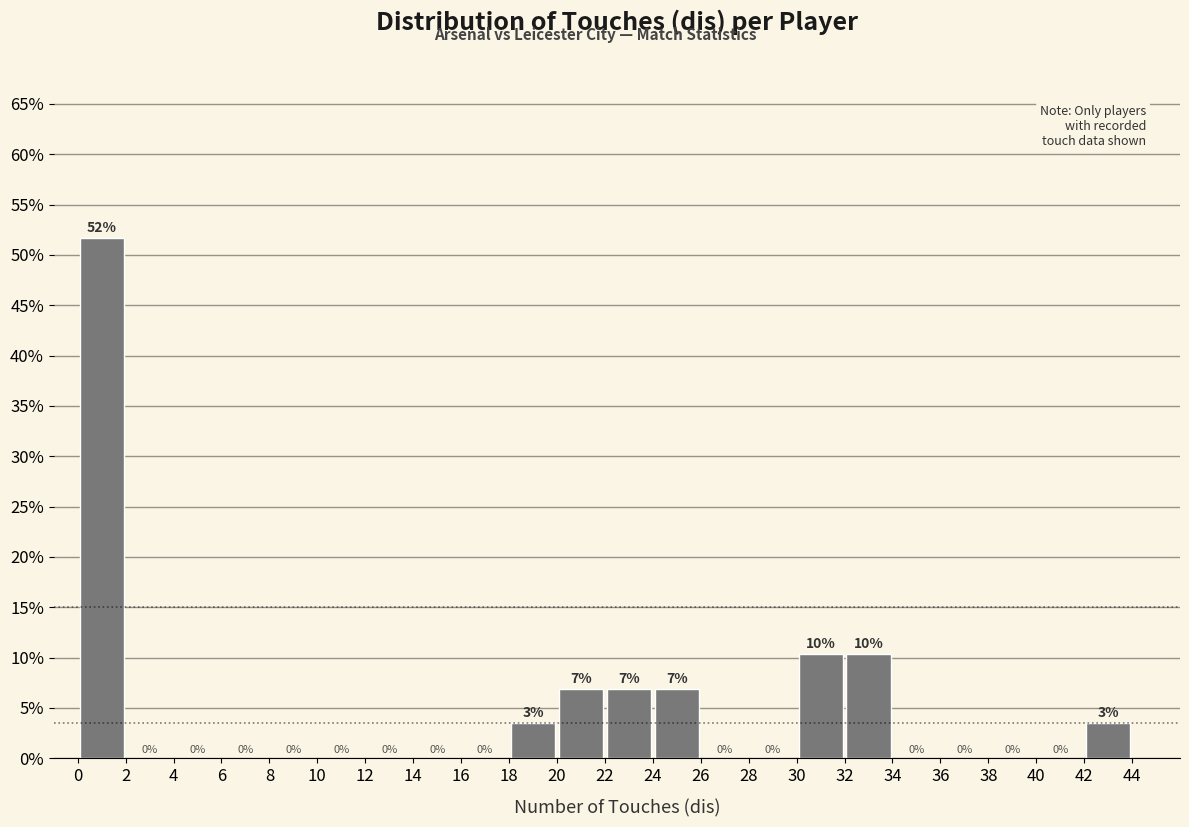

Over which range of the x-axis is the bar tallest?

0 to 2